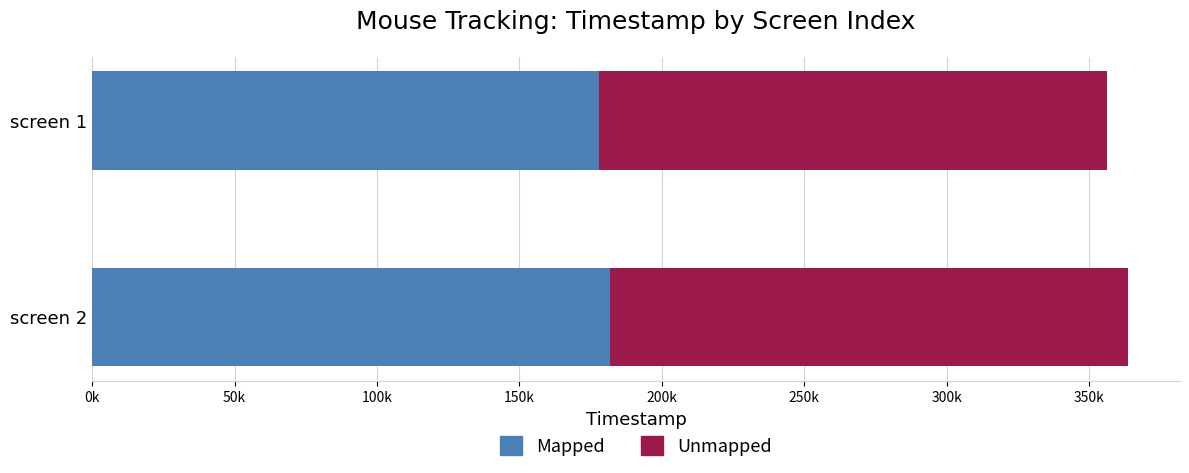

At how many categories does at least one series exceed 181231?

1